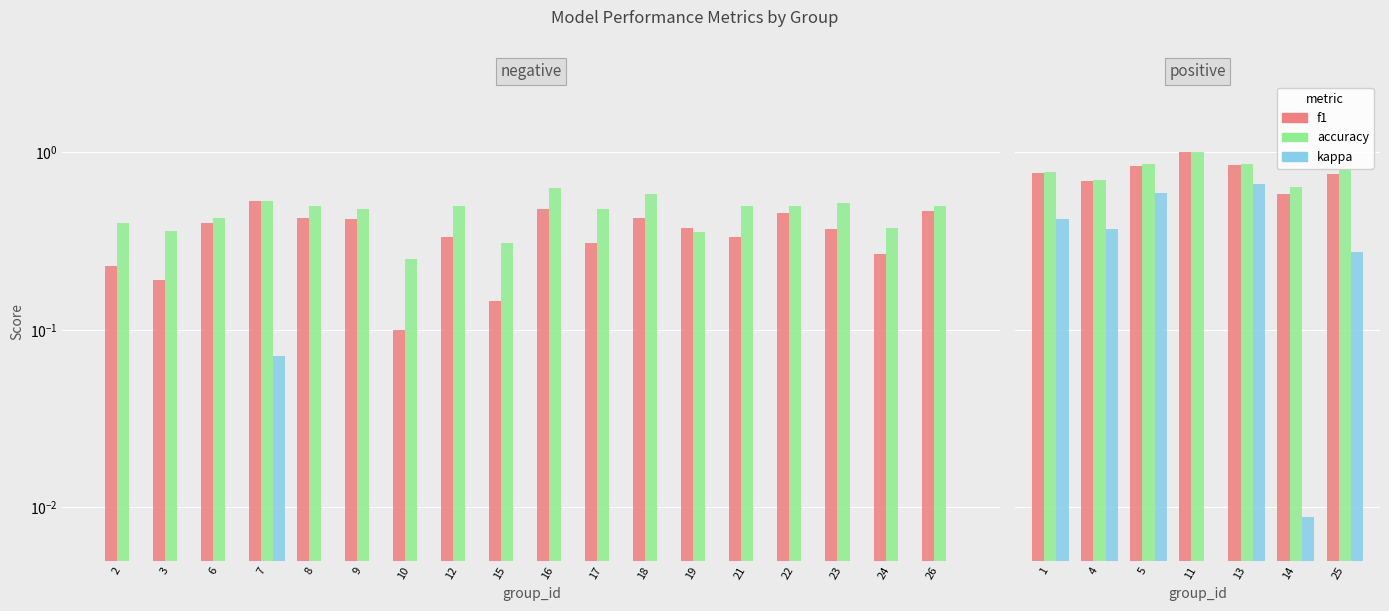

How many series are shown in this chart?

3